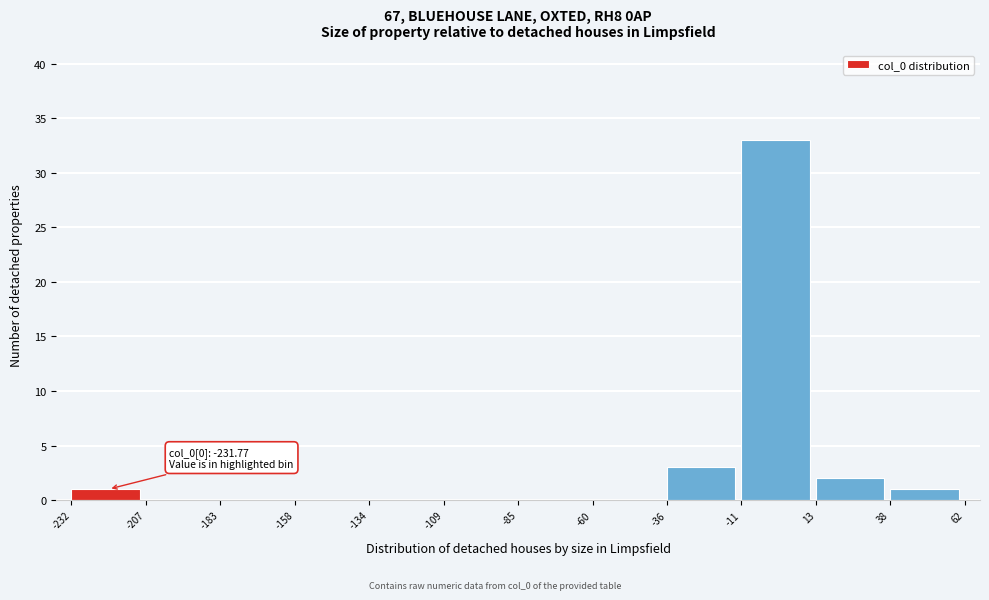

Which range on the x-axis has the tallest bar?

-11 to 13